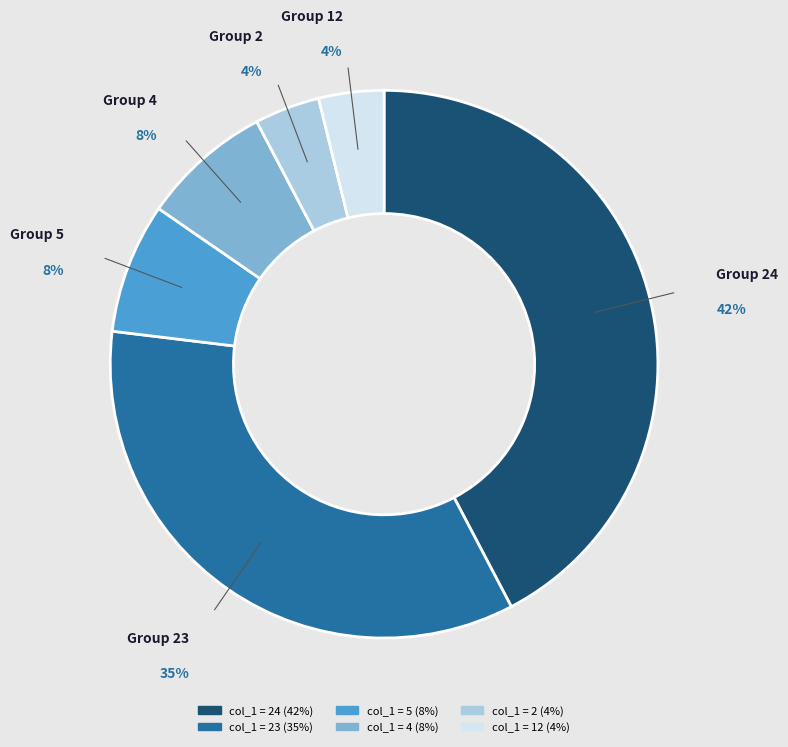

To the nearest percent, what is the difference between the largest and smallest slice percentages?

38%